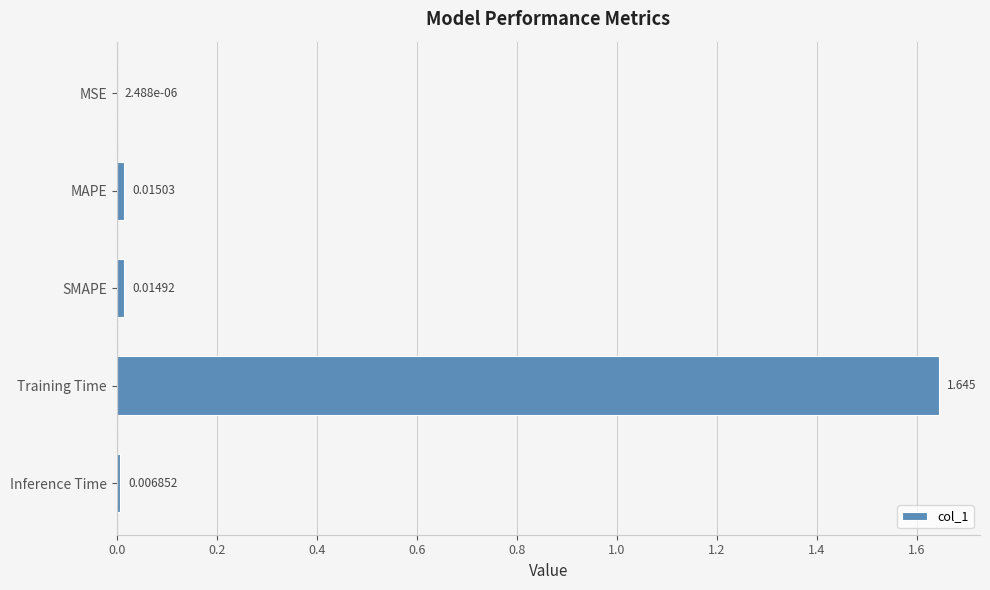

At which category does the chart reach its peak across all series?

Training Time